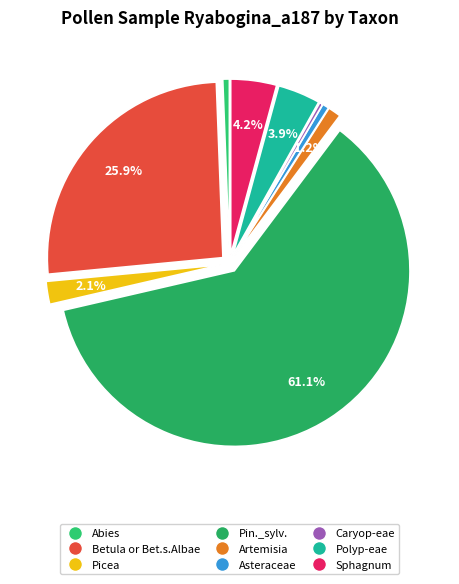

Which category has the smallest portion of the pie?

Caryop-eae